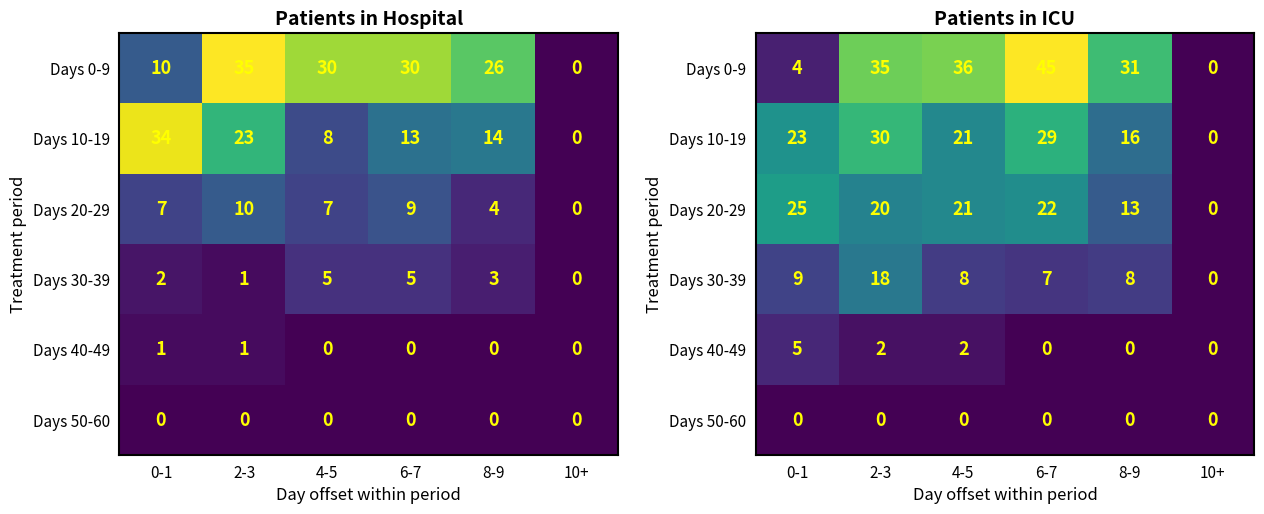

What is the sum of the Days 30-39 values at 8-9 and 2-3?

26